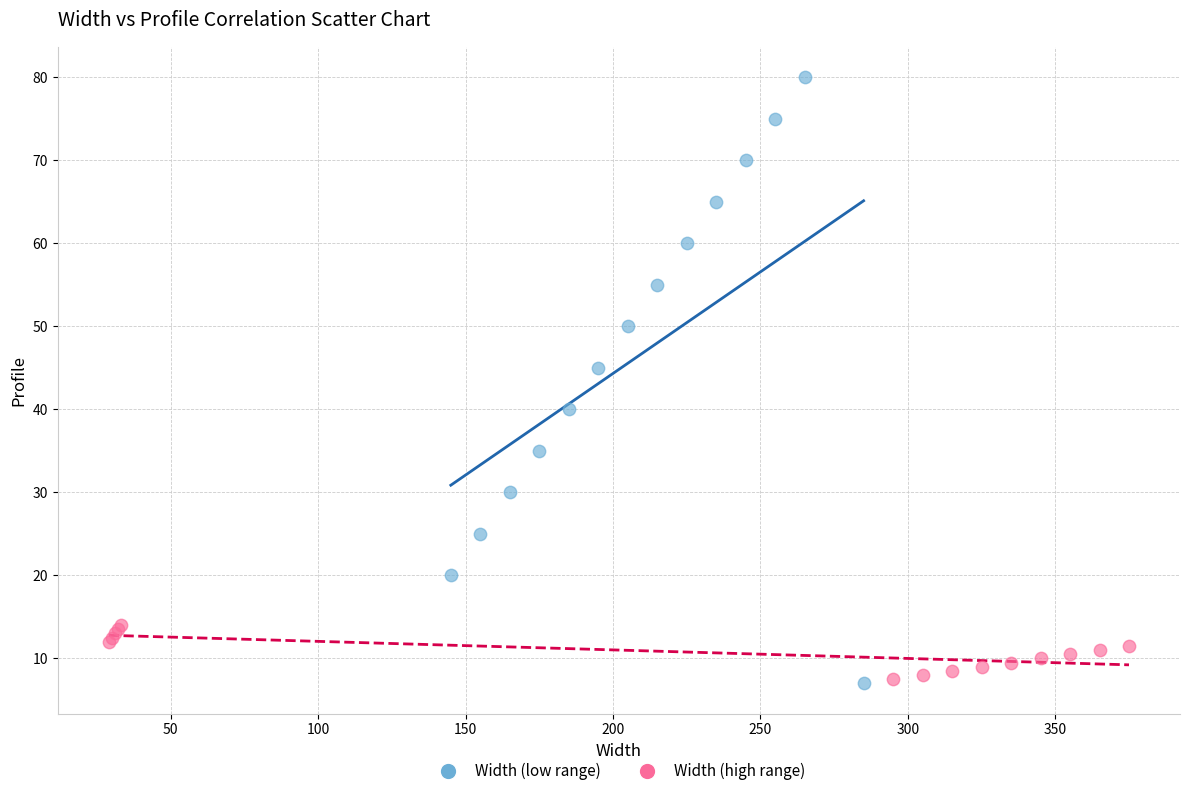

Which series has the widest spread of Y values?

Width (low range)